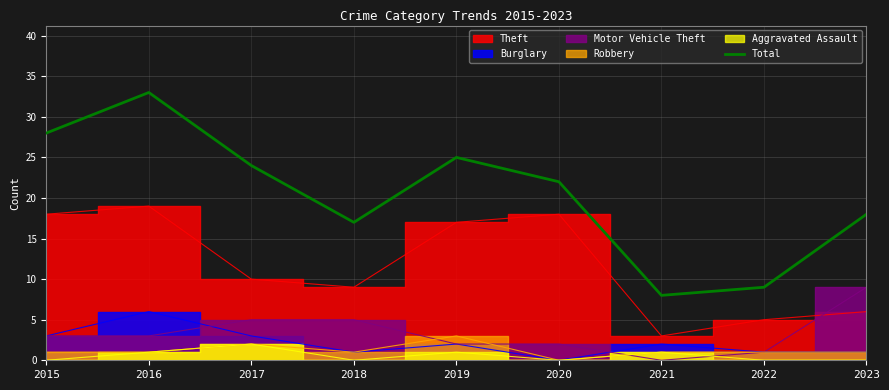

What value does the data have at 2016?

33